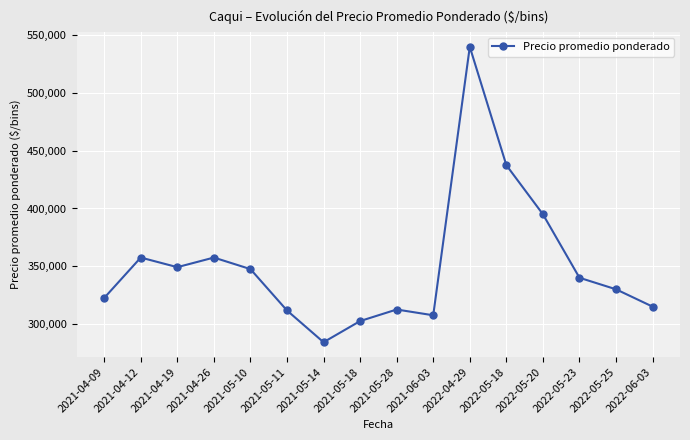

What is the difference between the maximum and minimum values?

255833.3